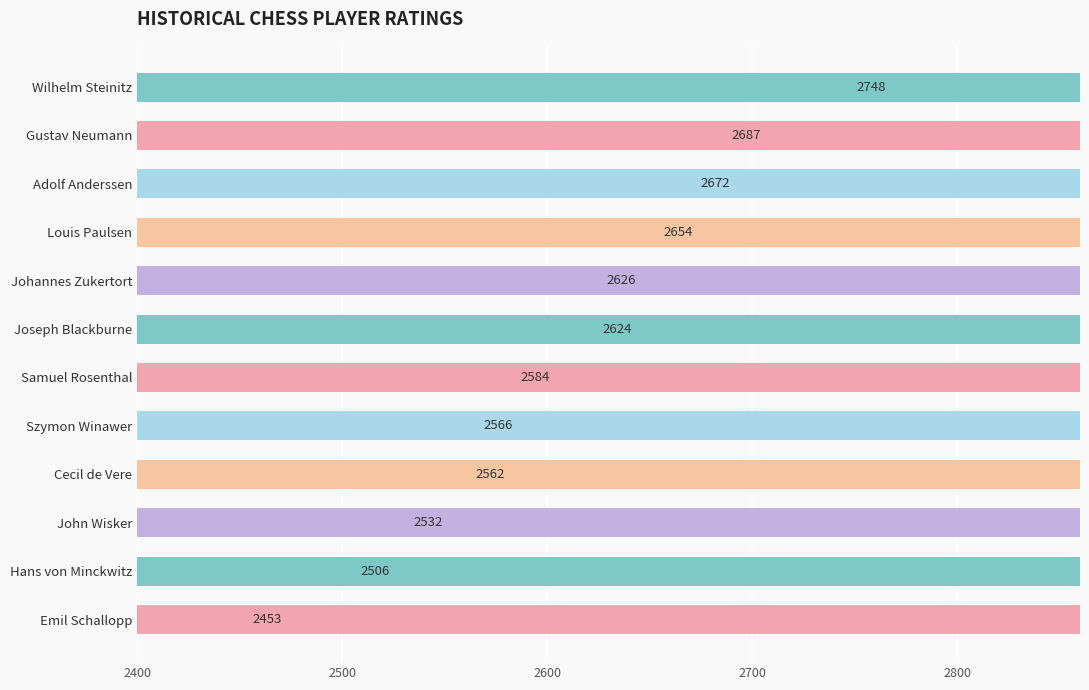

What is the average value?

2601